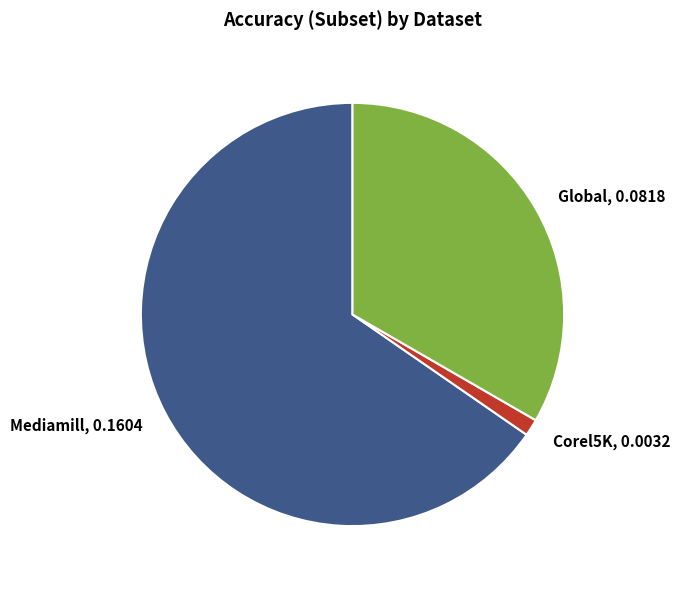

Which has a higher value, Mediamill or Corel5K?

Mediamill